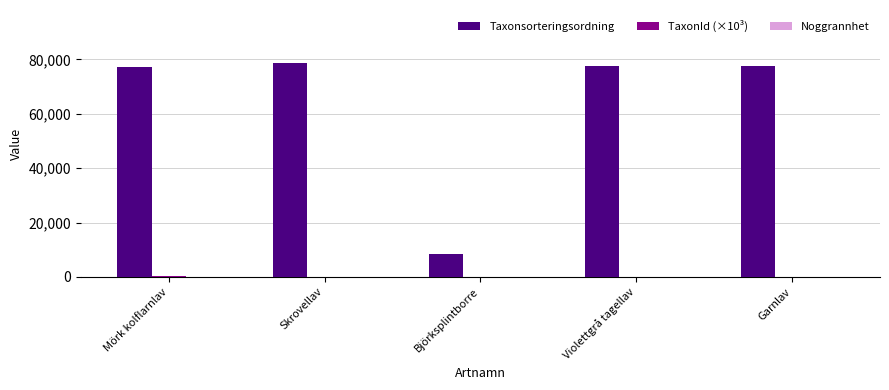

What is the greatest value displayed?

78570.0